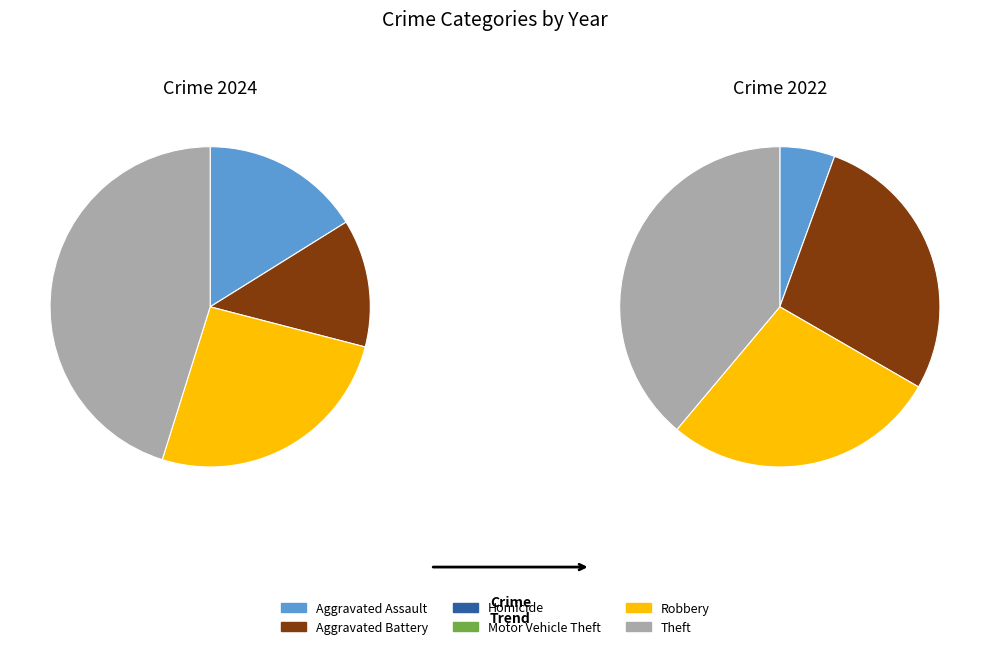

To the nearest percent, what percentage of the pie is 4?

28%